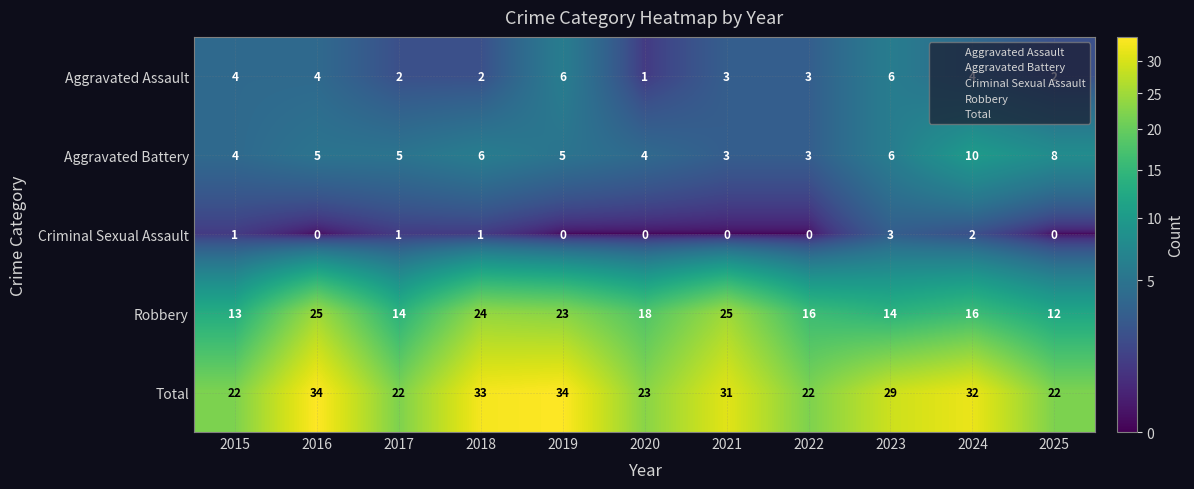

The Aggravated Assault series shows 3 at 2015. True or false?

False